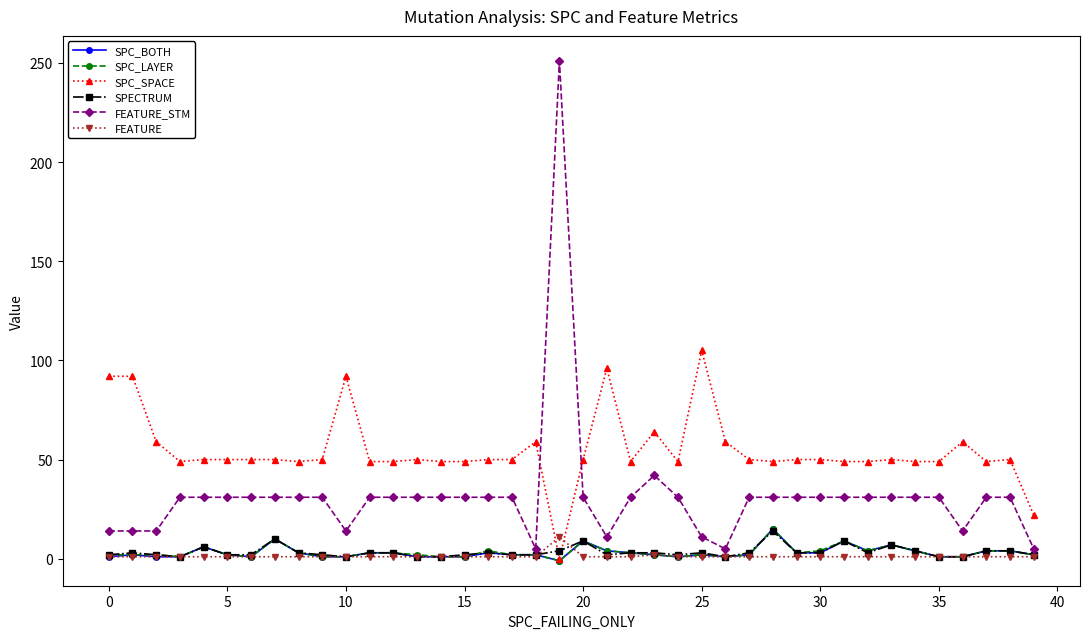

True or false: SPC_SPACE and FEATURE_STM intersect in this chart.

True